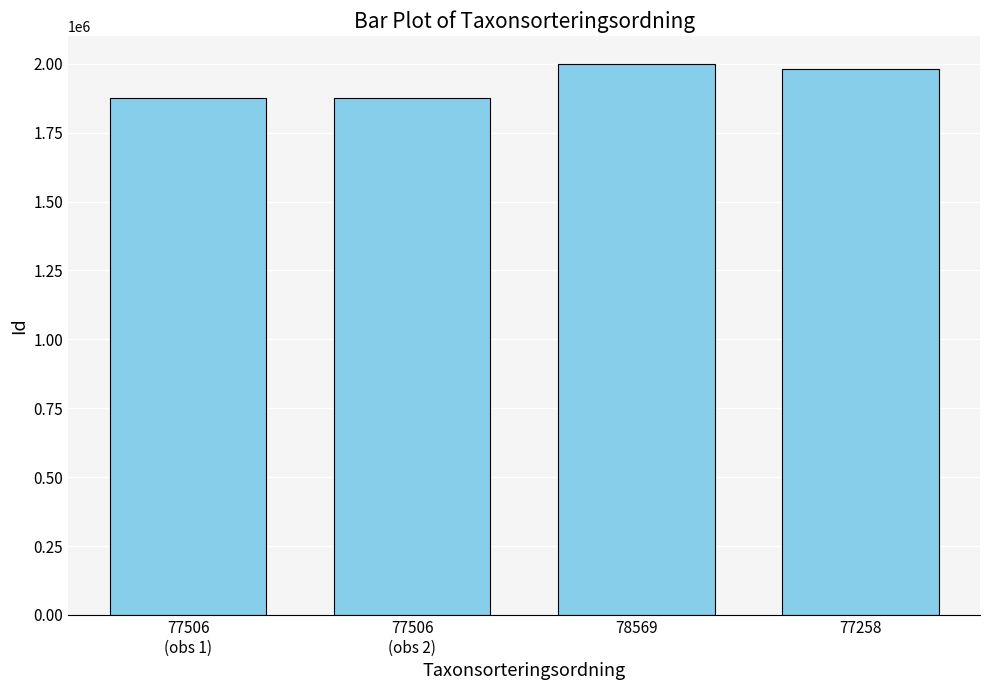

What is the maximum value shown in the chart?

2000513